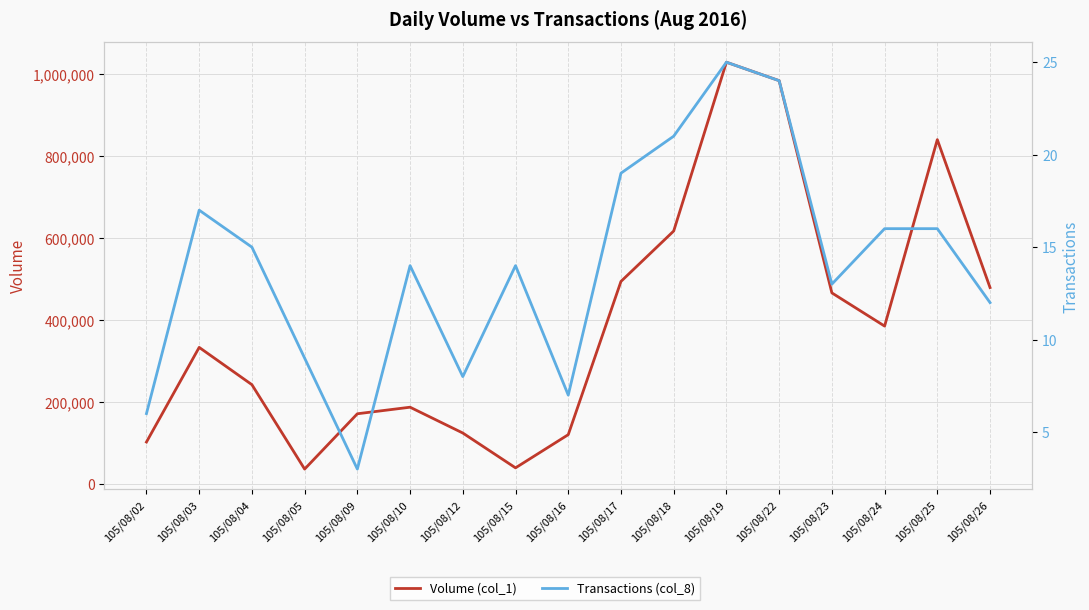

Which has a higher value, 105/08/25 or 105/08/15?

105/08/25